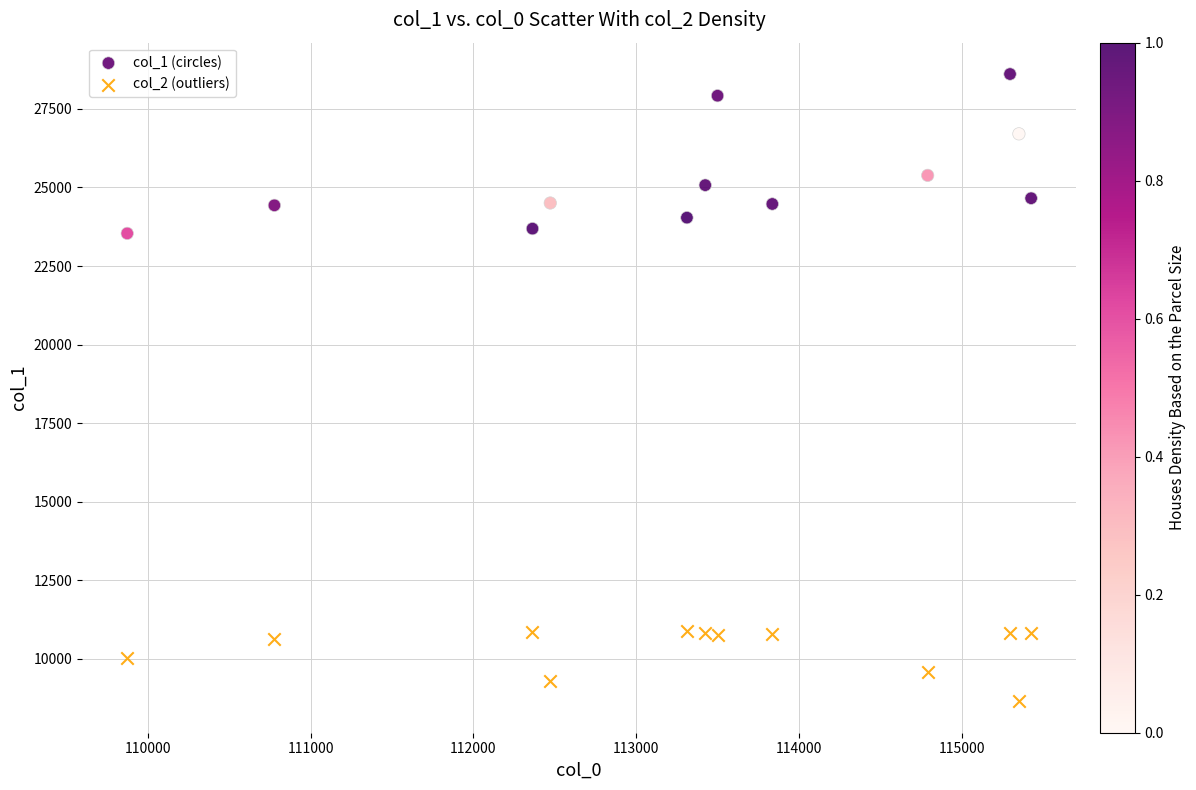

Across all data points, what is the range of X values (max minus min)?

5553.2